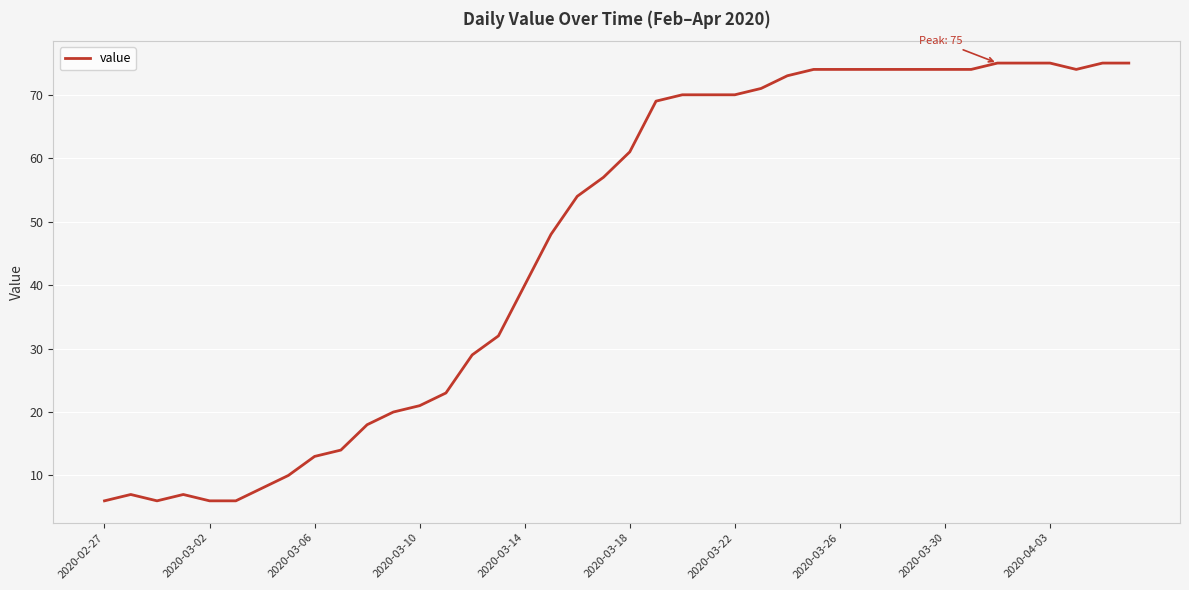

What is the maximum value shown in the chart?

75